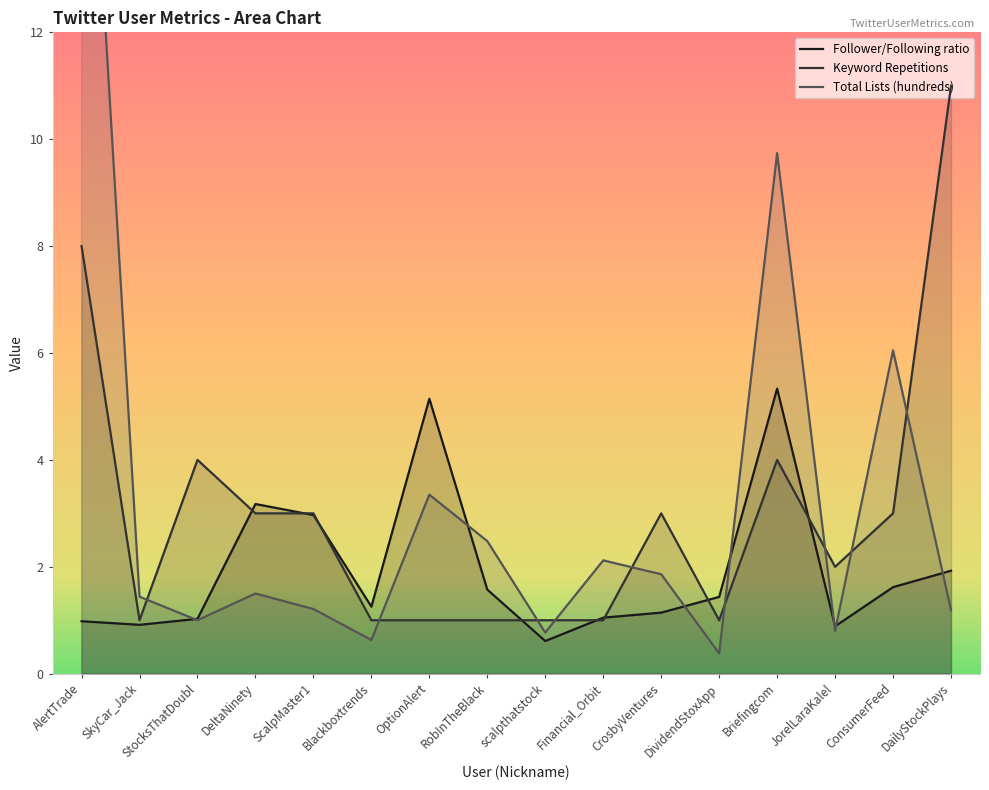

What is the label of the 9th point from the left?

scalpthatstock